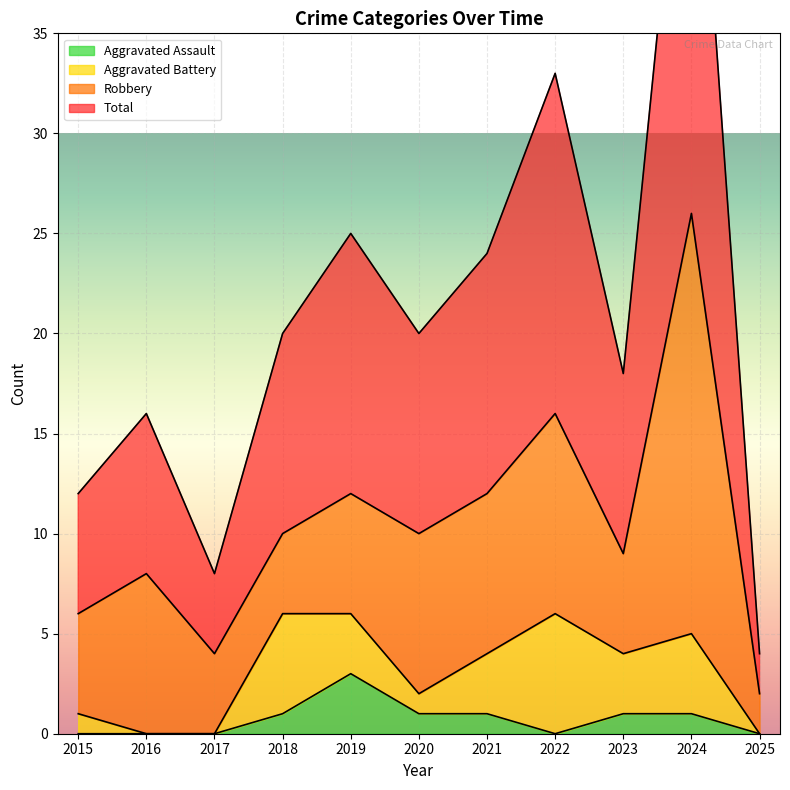

What is the difference between the Total values at 2023 and 2018?

2